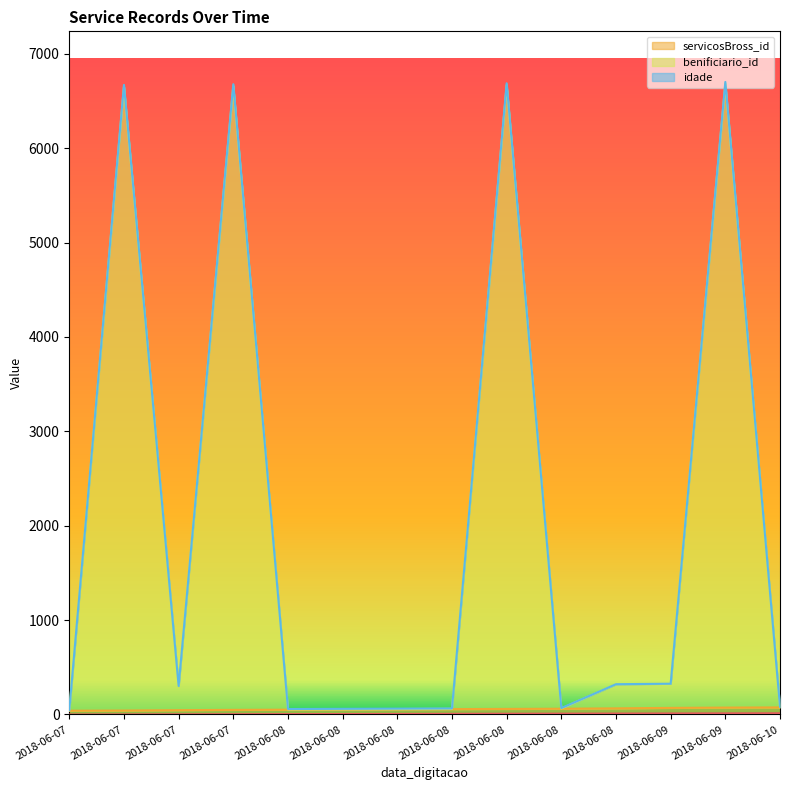

Is the value of servicosBross_id at 2018-06-08 greater than the value of benificiario_id at 2018-06-10?

No